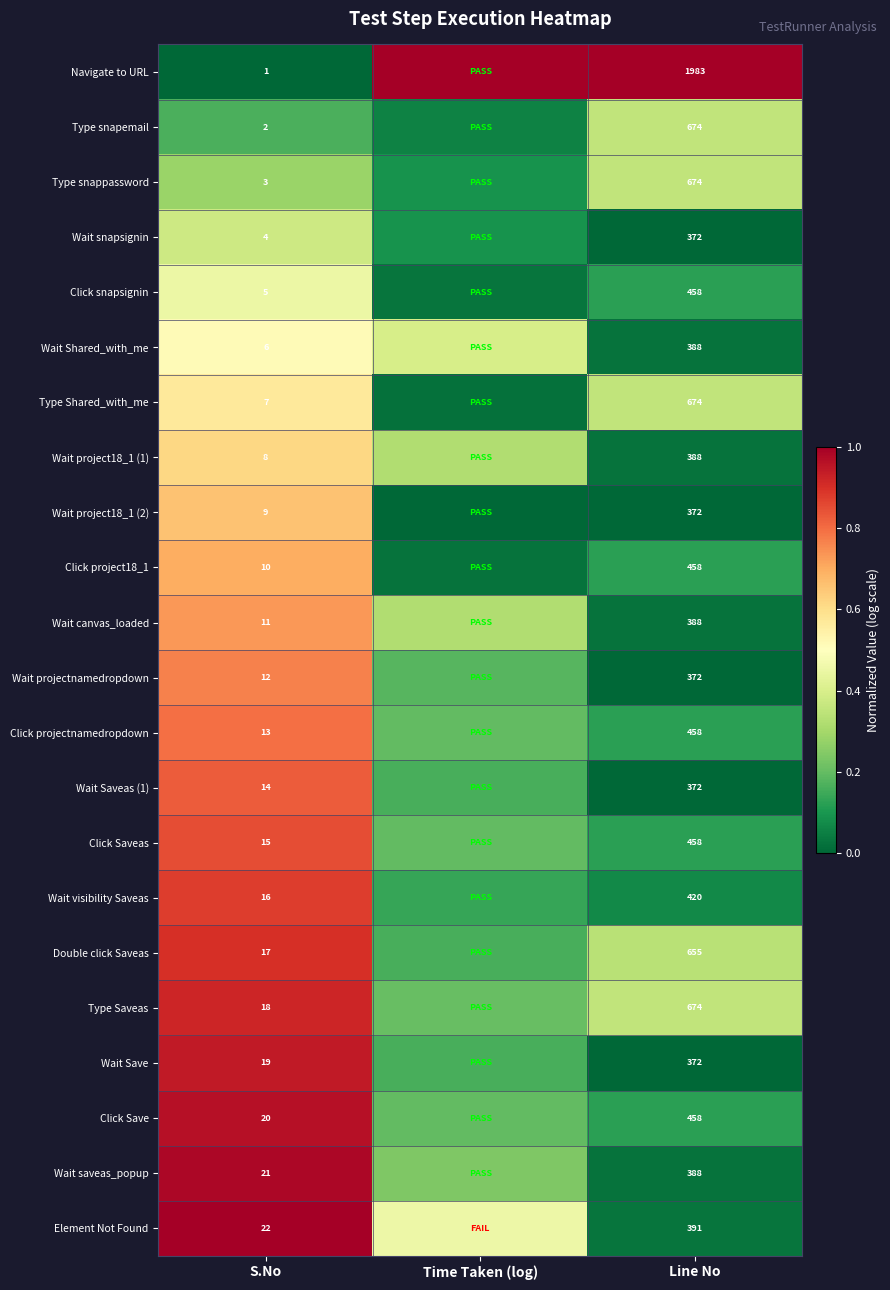

Rank the series by their maximum value, from lowest to highest.

Type snapemail, Type snappassword, Wait snapsignin, Click snapsignin, Wait Shared_with_me, Type Shared_with_me, Wait project18_1 (1), Wait project18_1 (2), Click project18_1, Wait canvas_loaded, Wait projectnamedropdown, Click projectnamedropdown, Wait Saveas (1), Click Saveas, Wait visibility Saveas, Double click Saveas, Type Saveas, Wait Save, Click Save, Wait saveas_popup, Element Not Found, Navigate to URL